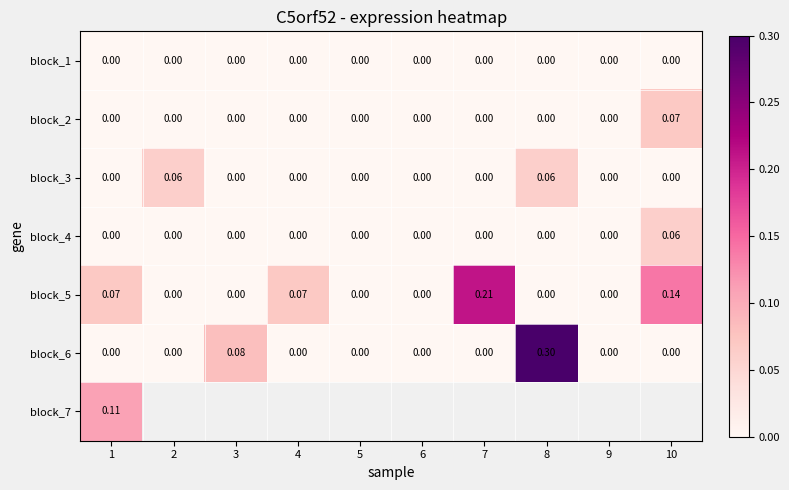

Which has a higher value, 10 or 3?

10